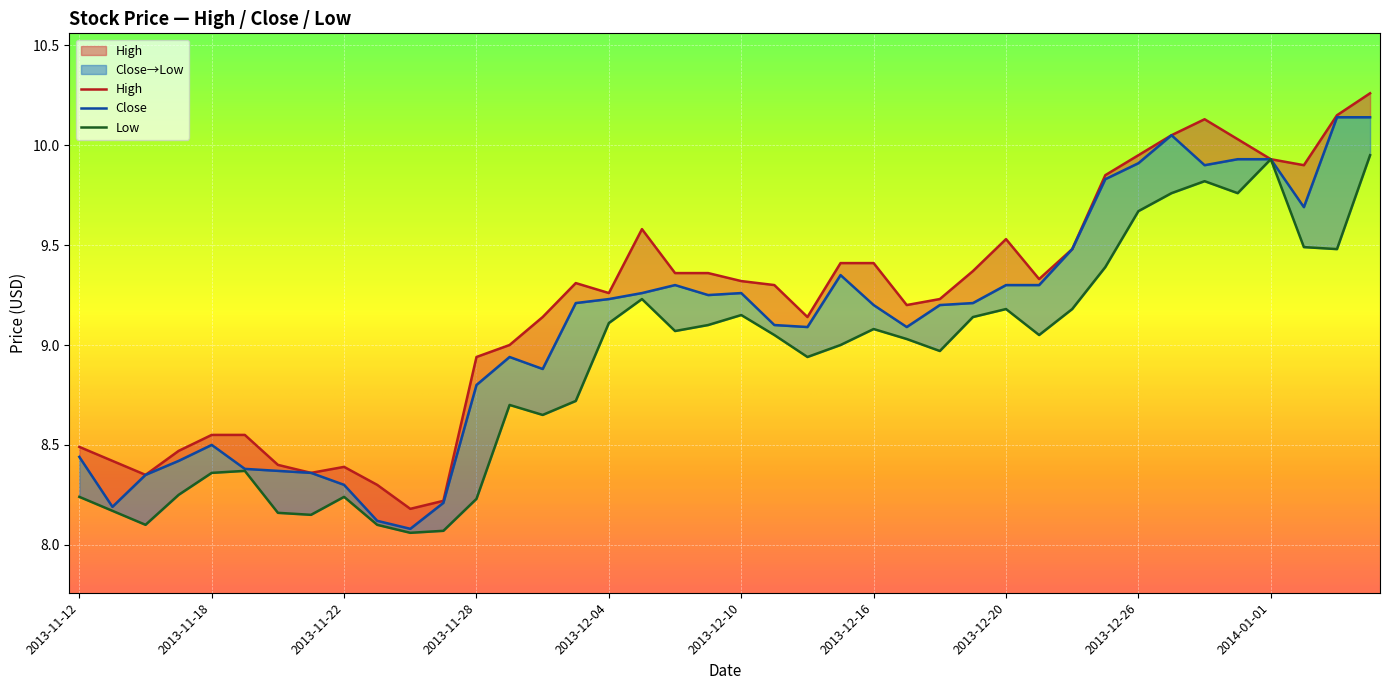

Rank the categories by High value from highest to lowest.

2014-01-06, 2014-01-03, 2013-12-30, 2013-12-27, 2013-12-31, 2013-12-26, 2014-01-01, 2014-01-02, 2013-12-25, 2013-12-05, 2013-12-20, 2013-12-24, 2013-12-13, 2013-12-16, 2013-12-19, 2013-12-06, 2013-12-09, 2013-12-23, 2013-12-10, 2013-12-03, 2013-12-11, 2013-12-04, 2013-12-18, 2013-12-17, 2013-12-02, 2013-12-12, 2013-11-29, 2013-11-28, 2013-11-18, 2013-11-19, 2013-11-12, 2013-11-15, 2013-11-13, 2013-11-20, 2013-11-22, 2013-11-21, 2013-11-14, 2013-11-25, 2013-11-27, 2013-11-26